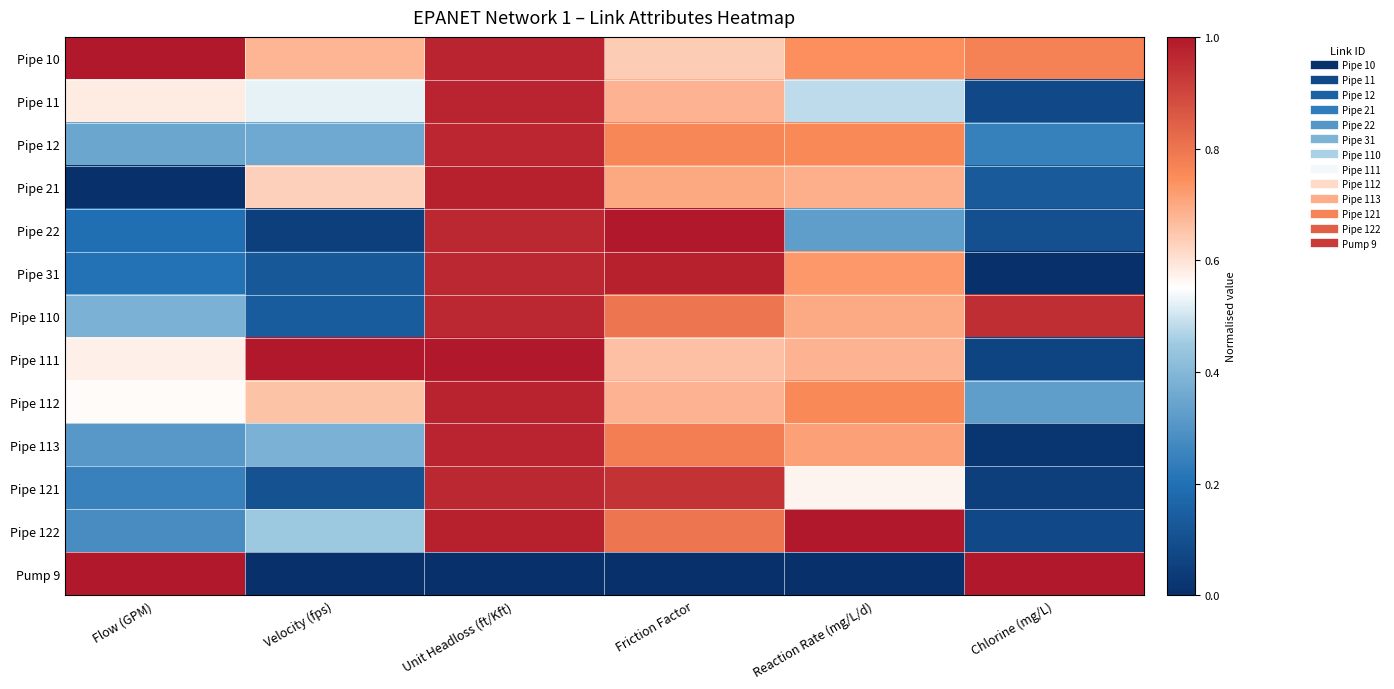

What is the spread (max minus min) of values at Velocity (fps)?

1.0